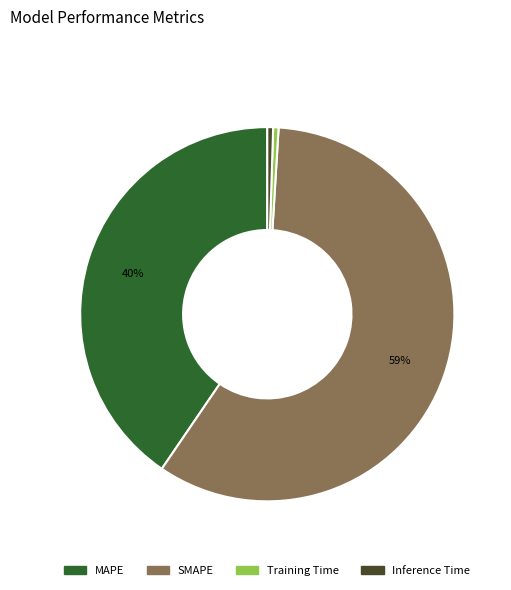

Between Inference Time and SMAPE, which is larger?

SMAPE